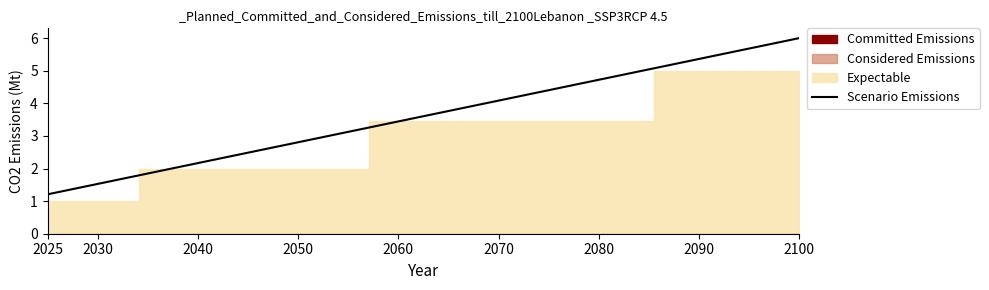

True or false: Scenario Emissions has more than 1 interior local peaks.

False